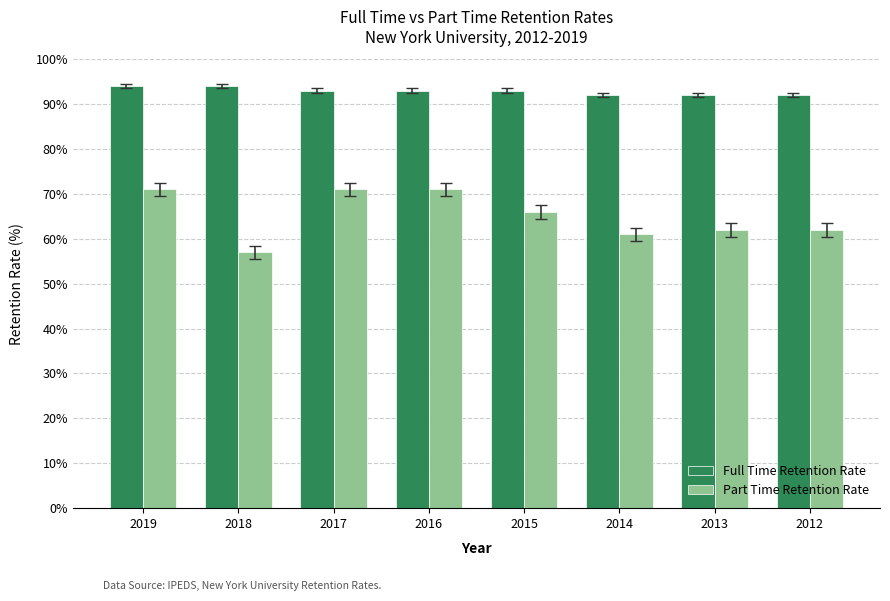

What is the difference between the maximum and second lowest values in the Full Time Retention Rate series?

2